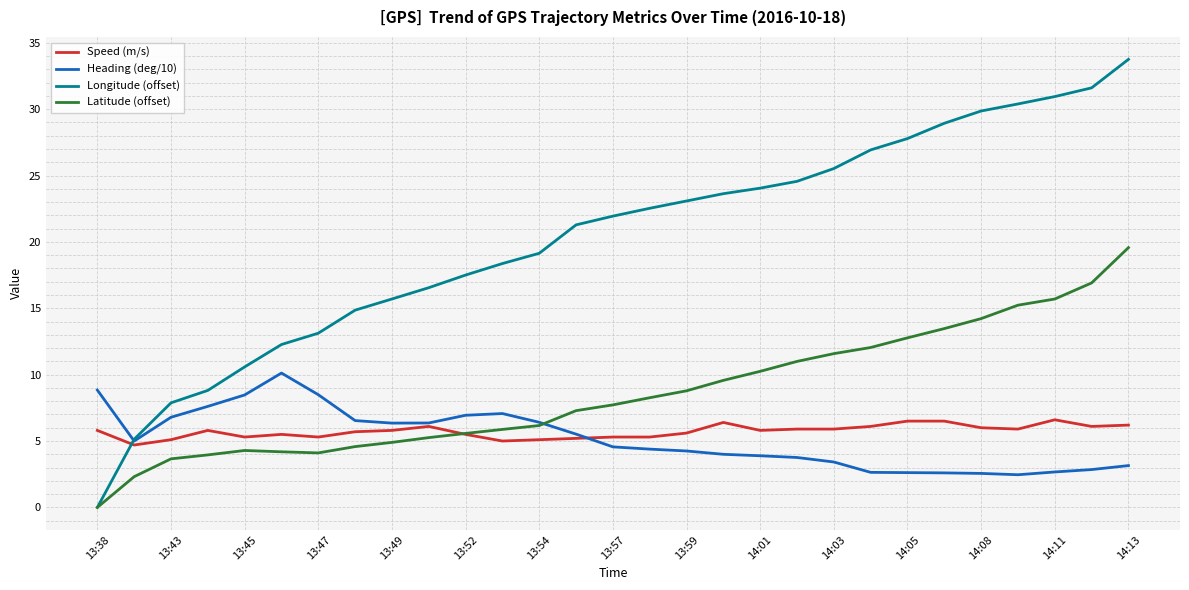

Which series has the largest total across all categories?

Longitude (offset)